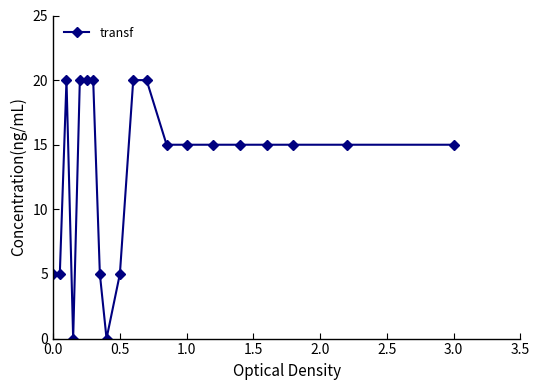

Does the chart display data point markers on the line(s)?

Yes